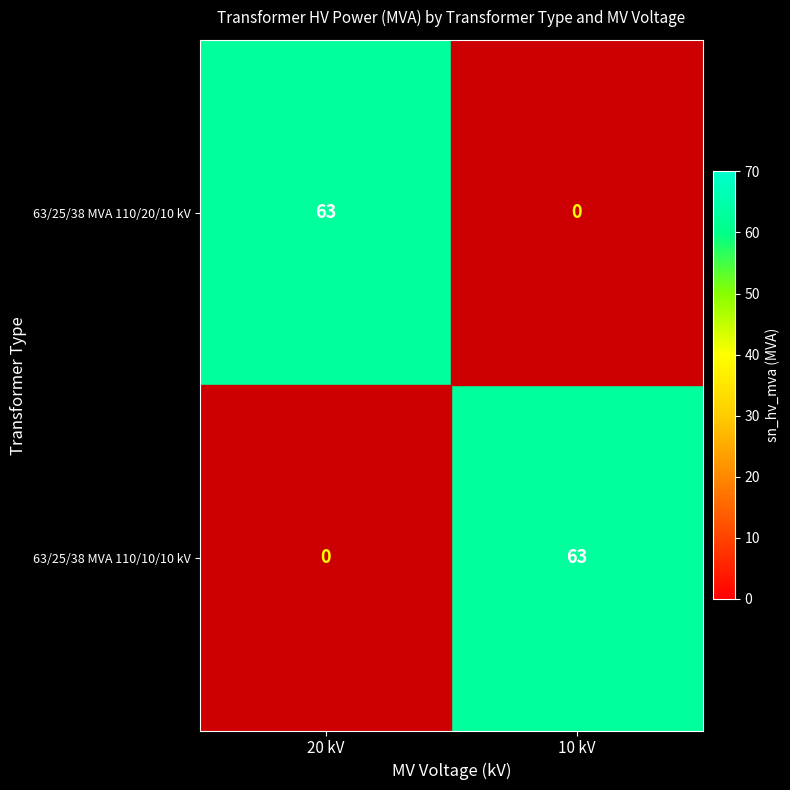

Rank the categories by 63/25/38 MVA 110/20/10 kV value from lowest to highest.

10 kV, 20 kV